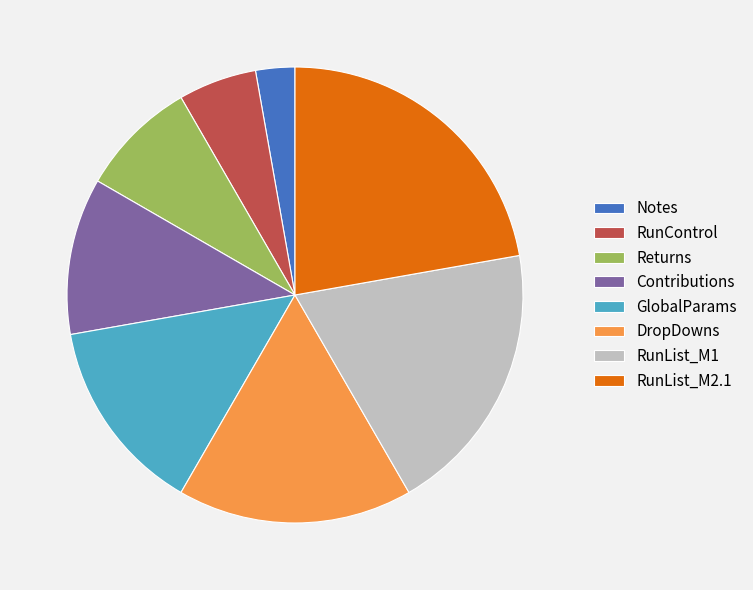

Combined, do RunControl and RunList_M2.1 account for over 50%?

No